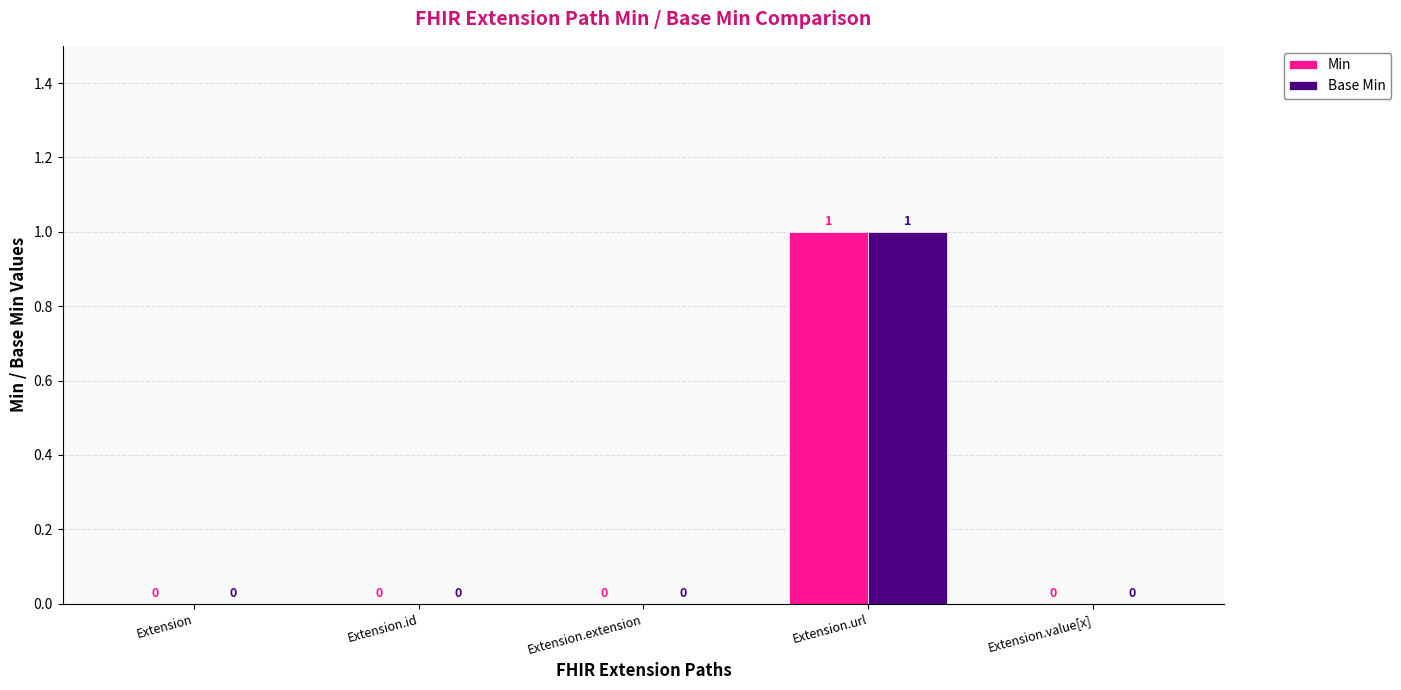

Reading right to left, what are all the values shown in this chart?

Min: Extension.value[x]=0	Extension.url=1	Extension.extension=0	Extension.id=0	Extension=0
Base Min: Extension.value[x]=0	Extension.url=1	Extension.extension=0	Extension.id=0	Extension=0